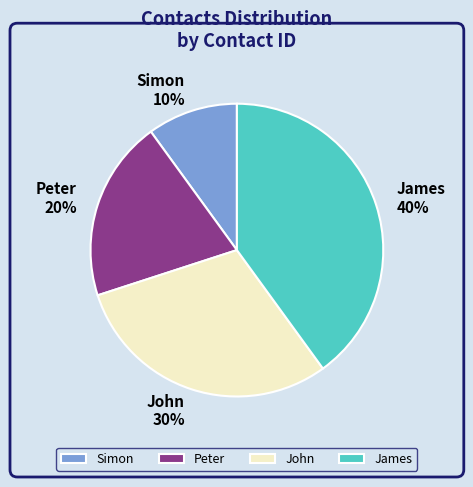

What percentage is the James slice, to the nearest percent?

40%